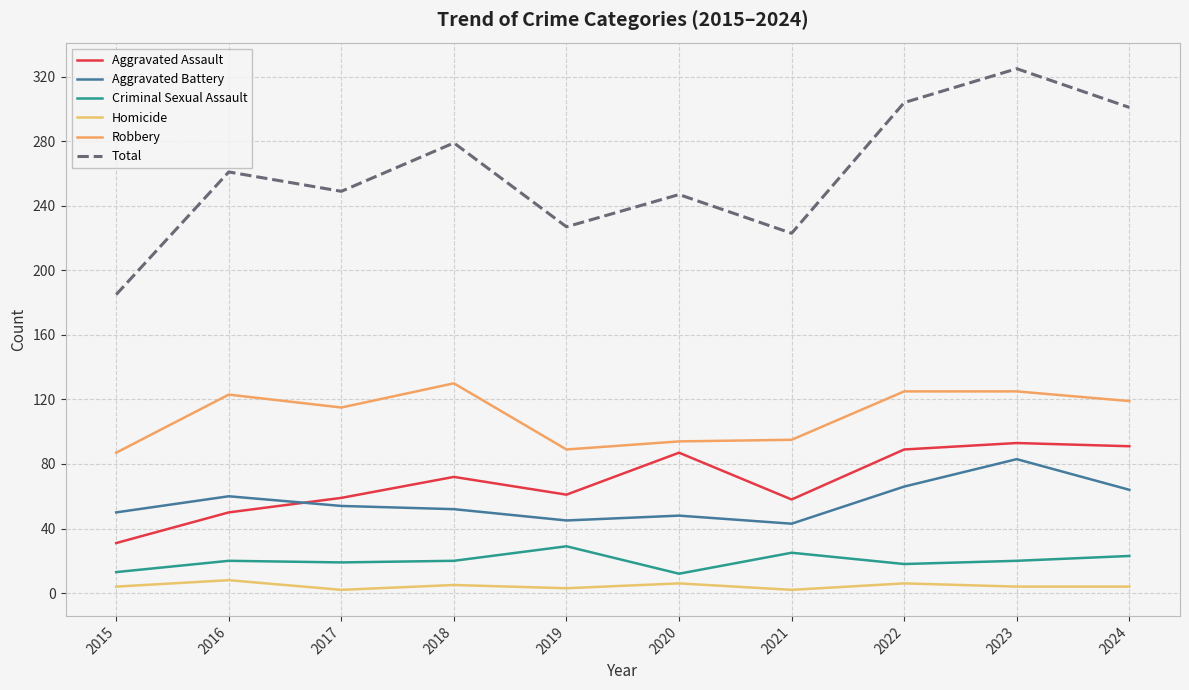

What is the average value of the Total series?

260